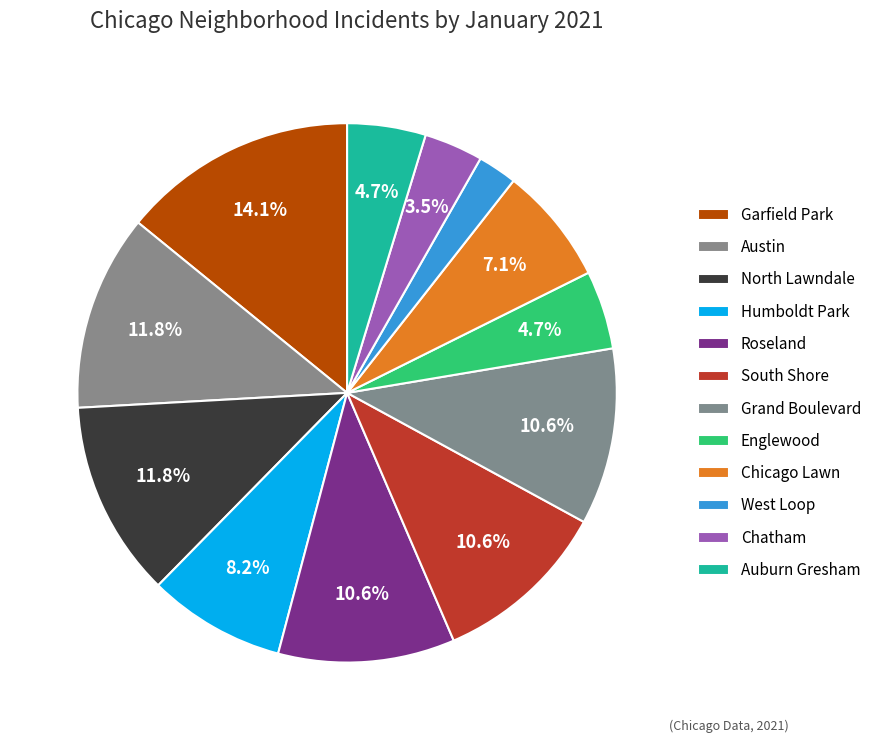

How many slices are in this pie chart?

12